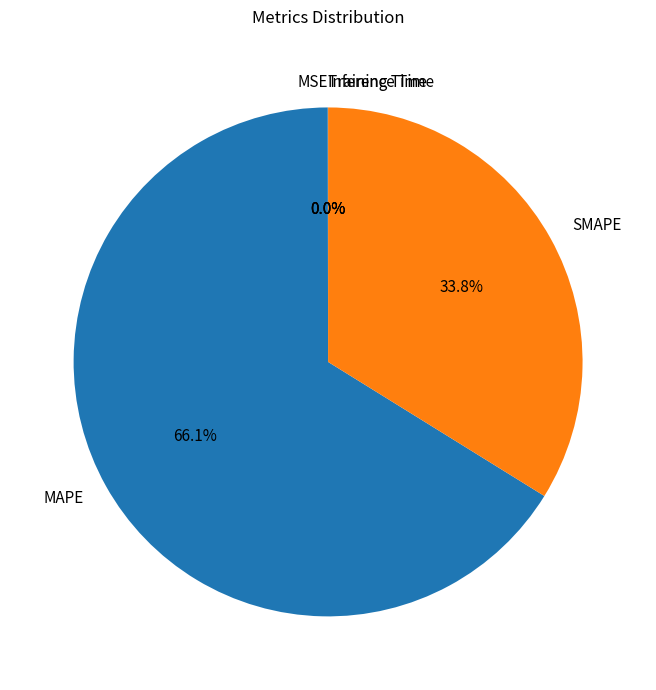

Which slice is the largest?

MAPE